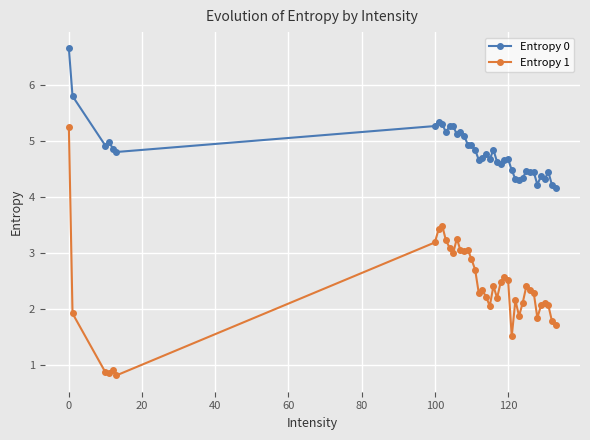

What is the maximum value for Entropy 0?

6.7